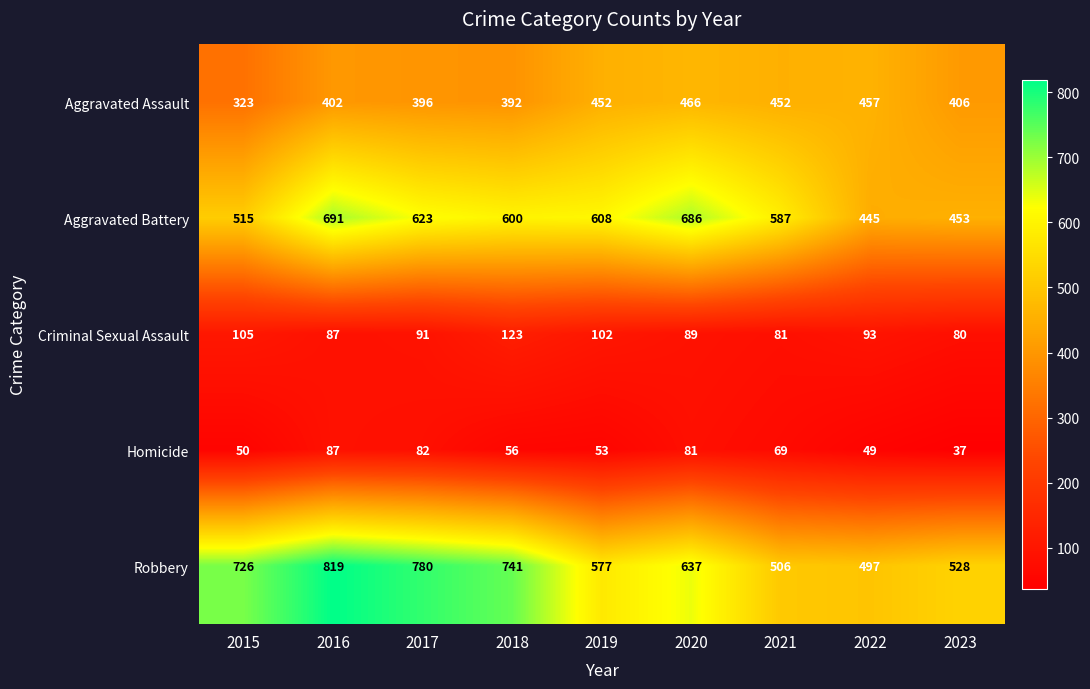

What is the sum of the Aggravated Assault values at 2023 and 2021?

858